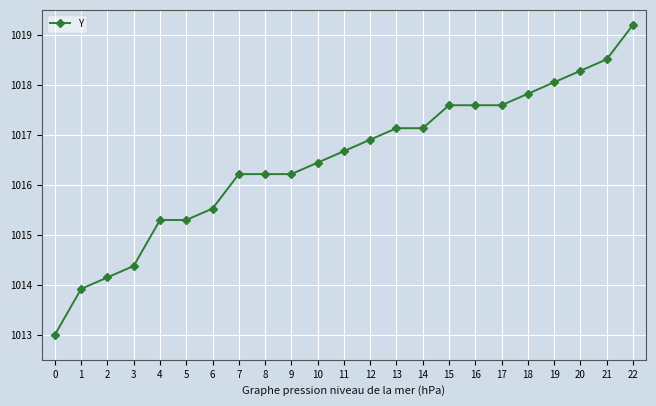

Count the number of values greater than 1016.

16